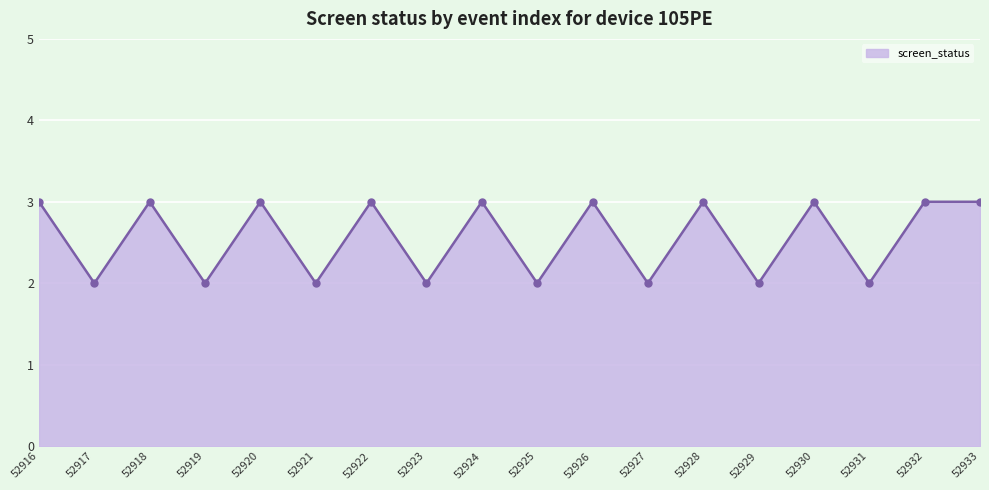

Count the values in the range 2 to 3.

18